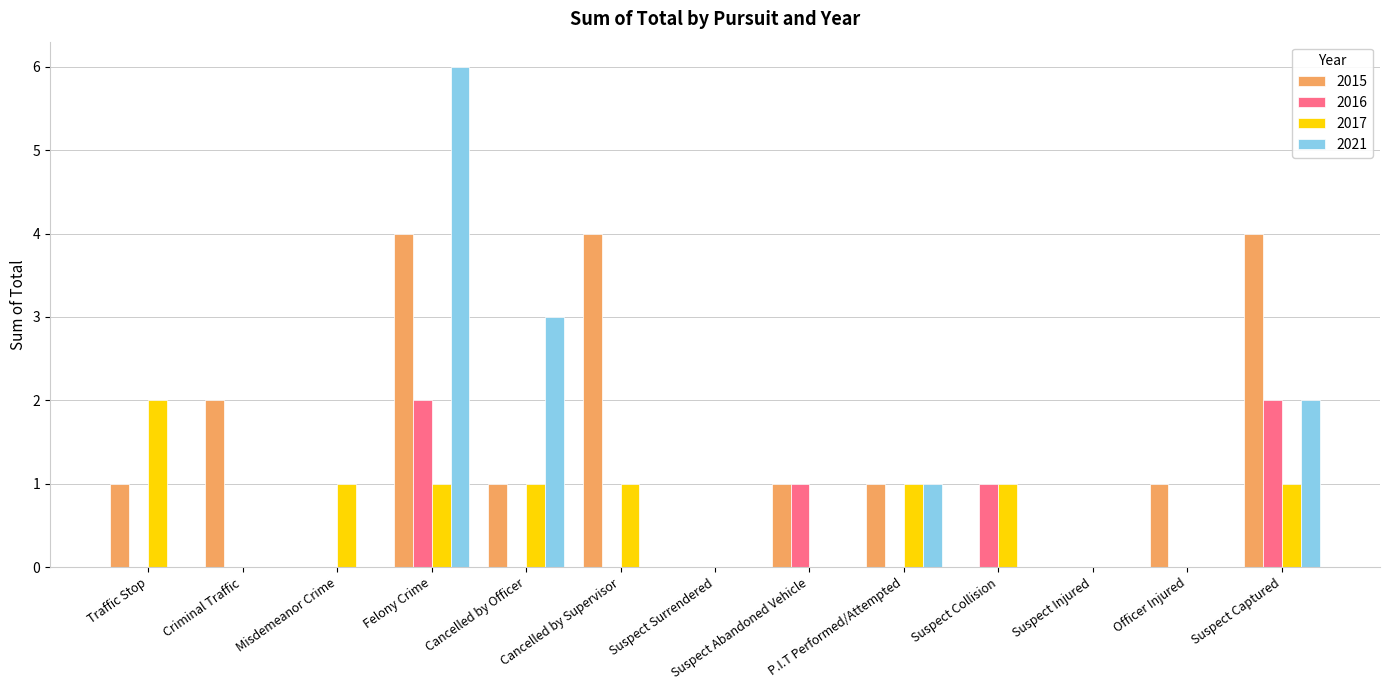

Does the chart contain stacked bars?

No